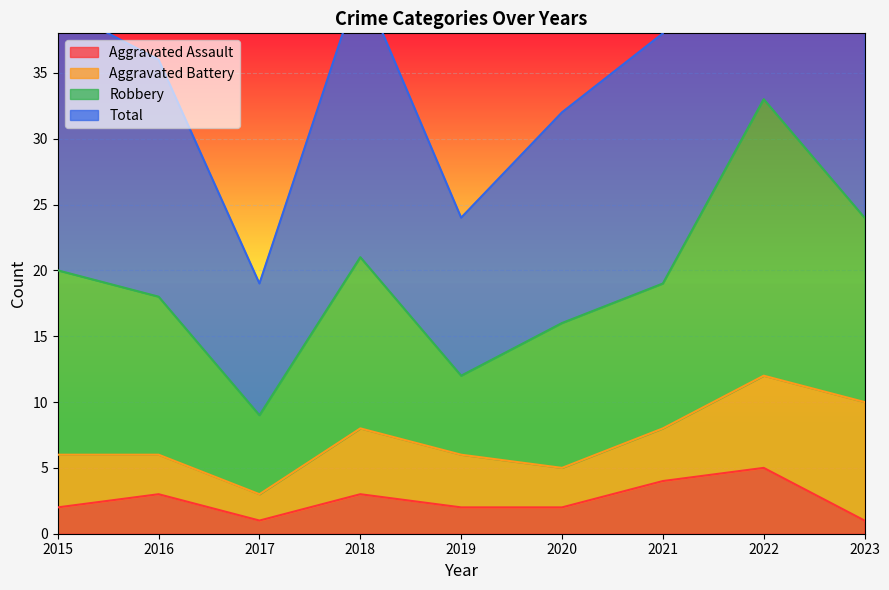

What is the difference between the Total values at 2018 and 2023?

7